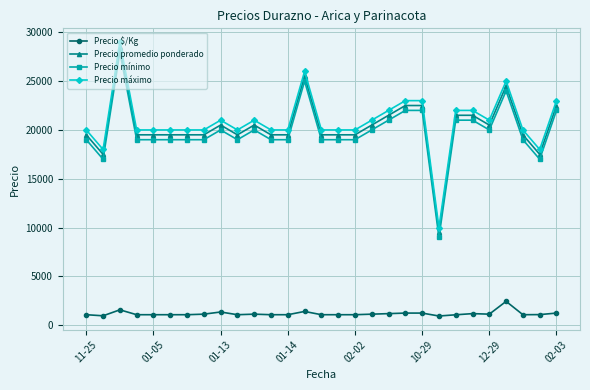

Which series has the largest total across all categories?

Precio máximo